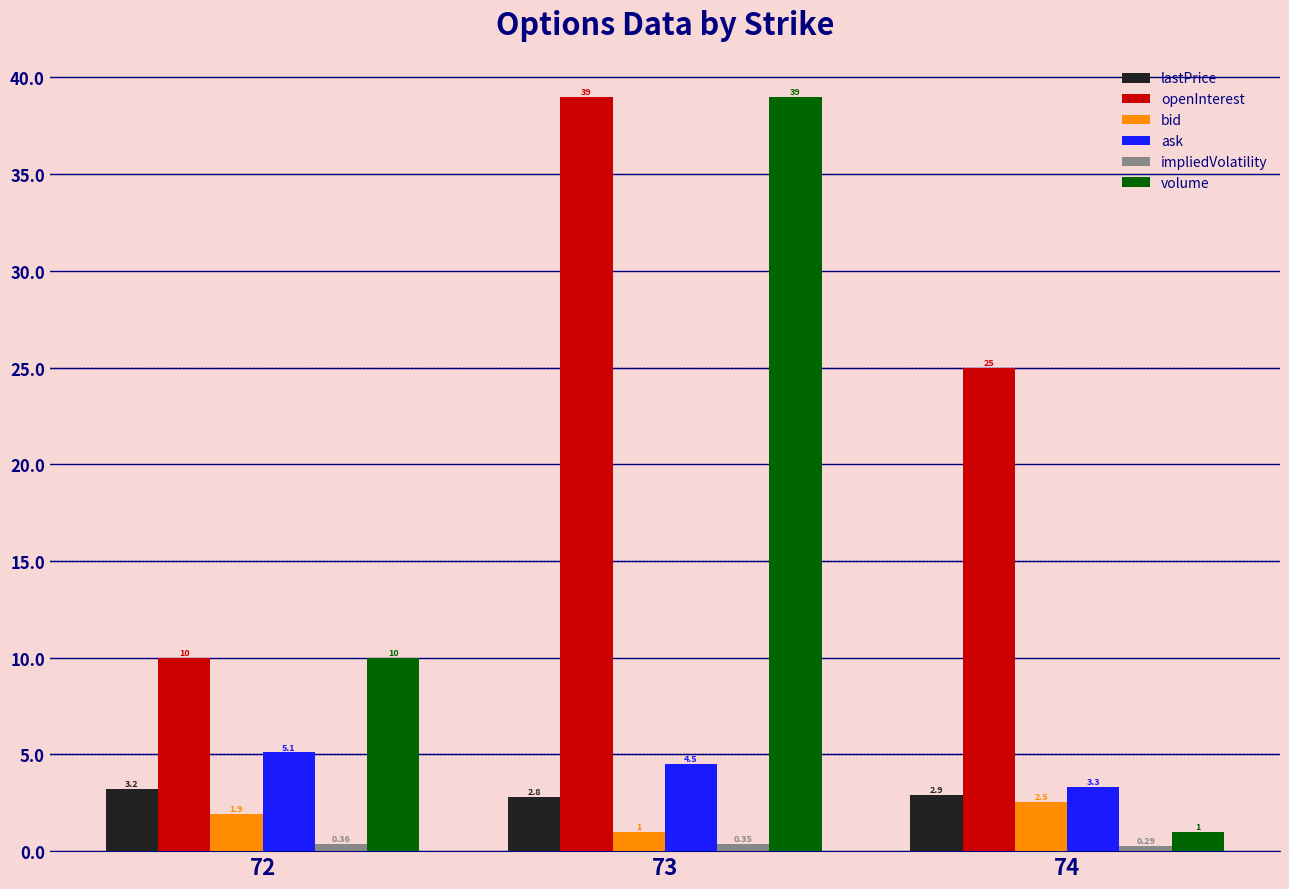

Are the bars grouped side by side (vs. stacked)?

Yes